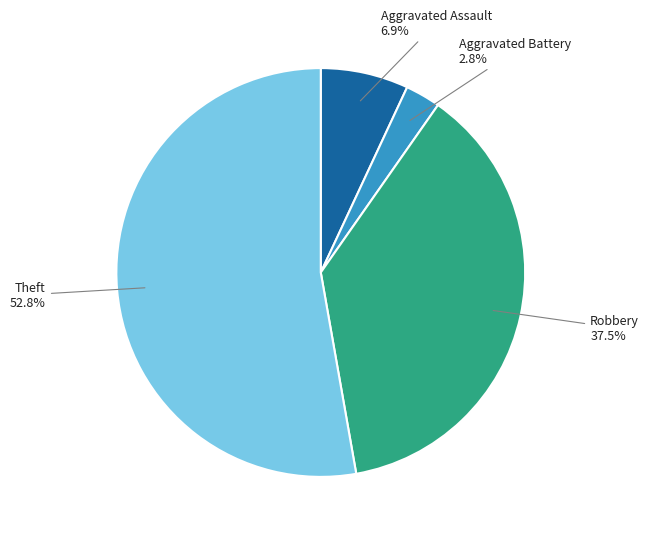

Does any single category account for the majority?

Yes